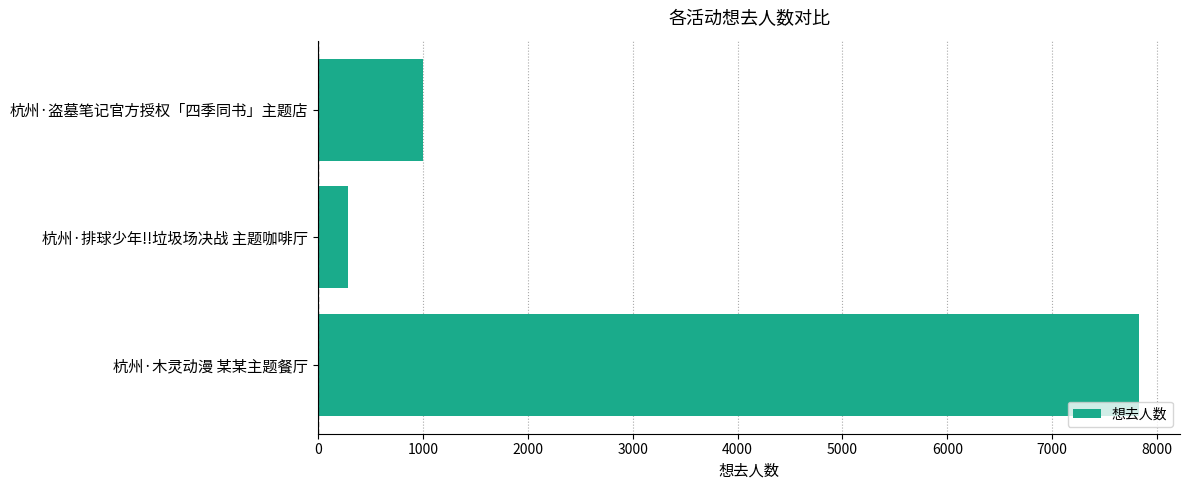

Is it true that the value at 杭州·木灵动漫 某某主题餐厅 is 10909?

False